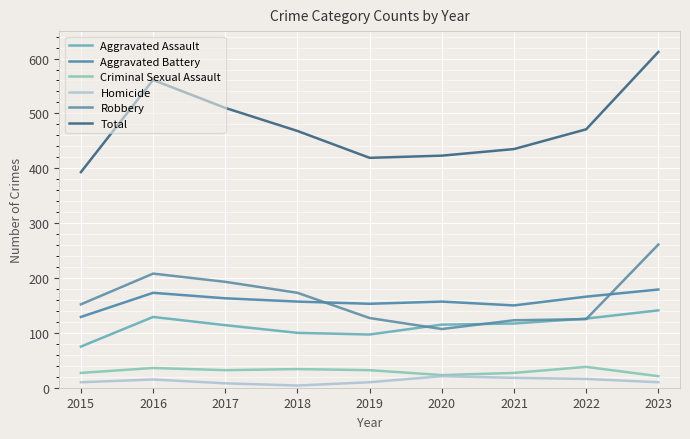

How many lines are shown in the chart?

6